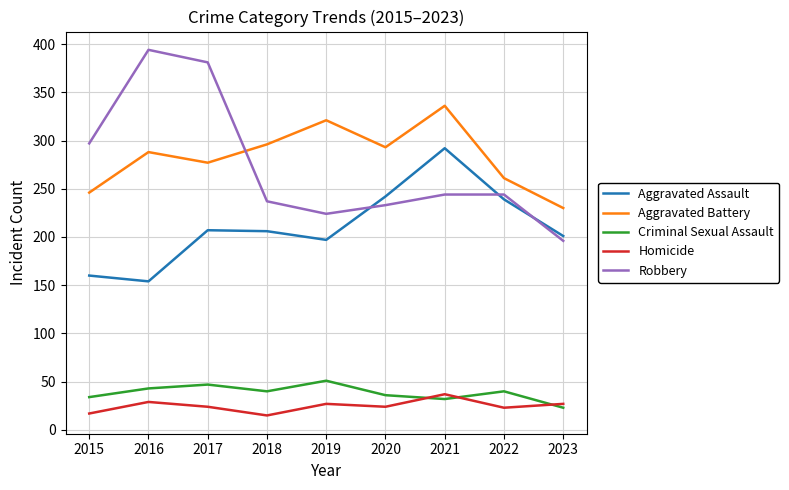

How many interior local valleys does the Robbery series have?

1